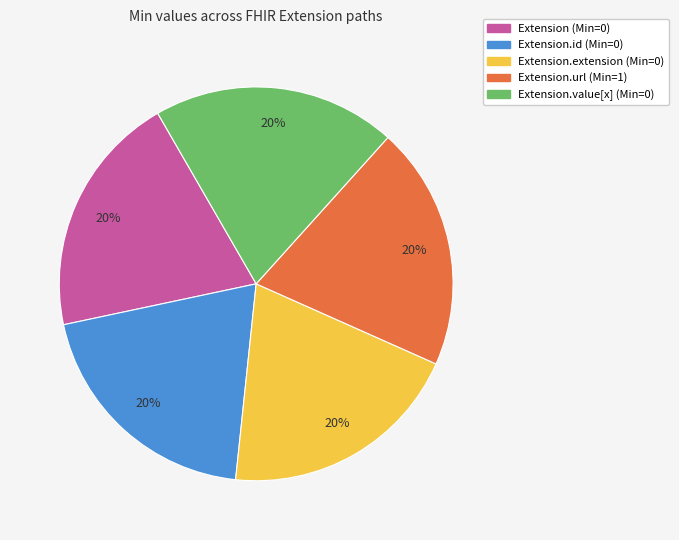

To the nearest percent, what portion does Extension.value[x] (Min=0) represent?

20%